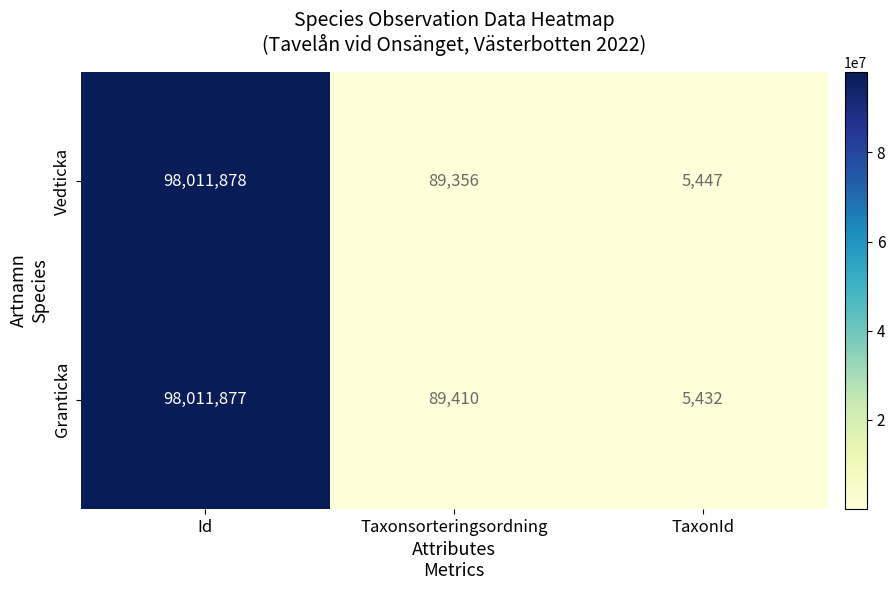

How many distinct data groups are displayed?

2